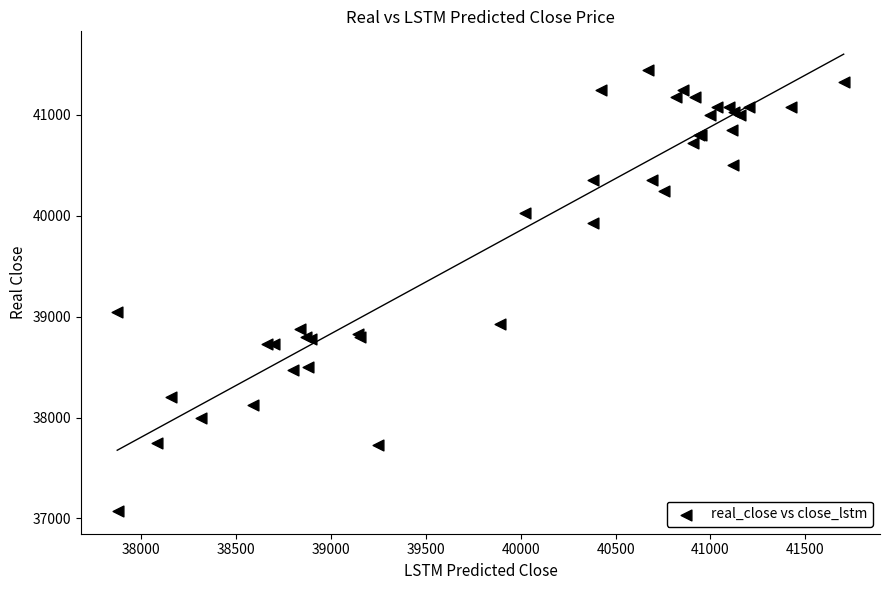

What Y value in the scatter plot is closest to 39262?

39050